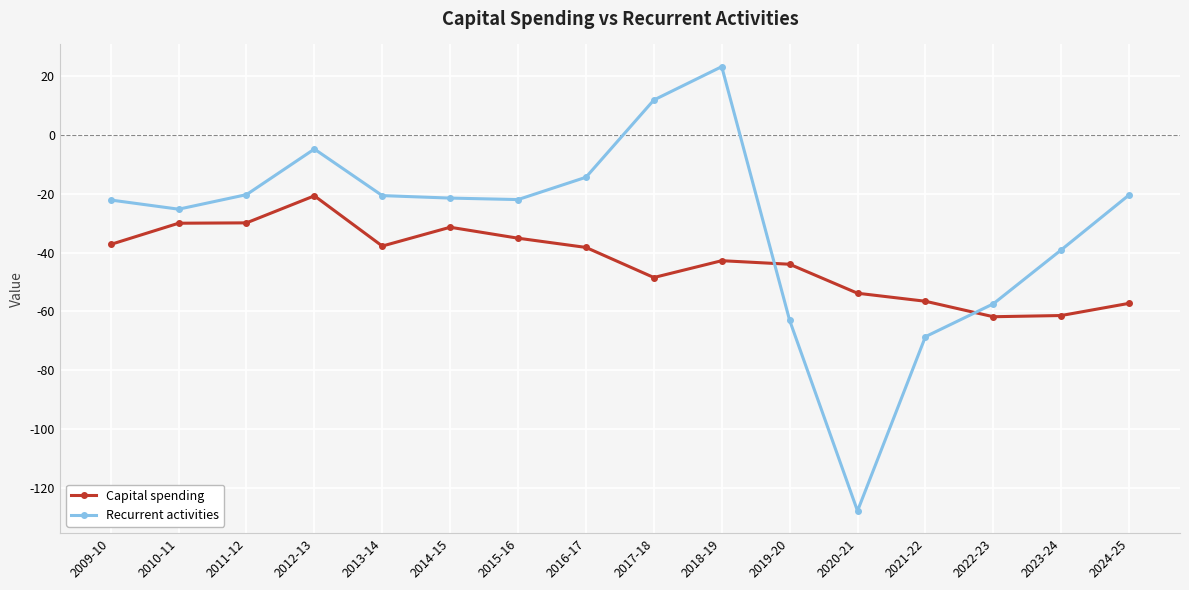

What is the label of the 15th point from the left?

2023-24